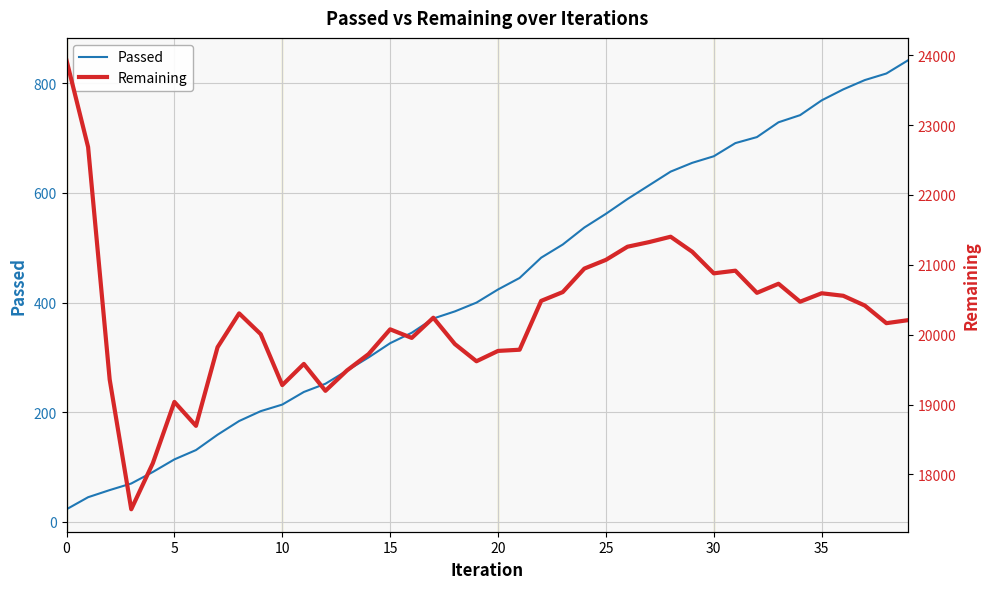

Is it true that Passed equals 95 at 17?

False